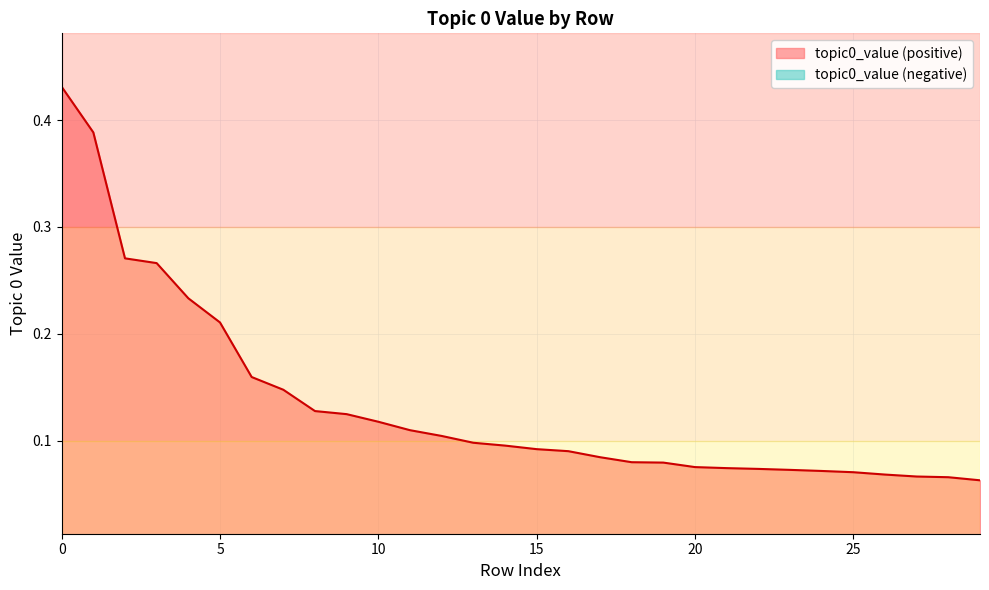

At which label is the value closest to 0?

29